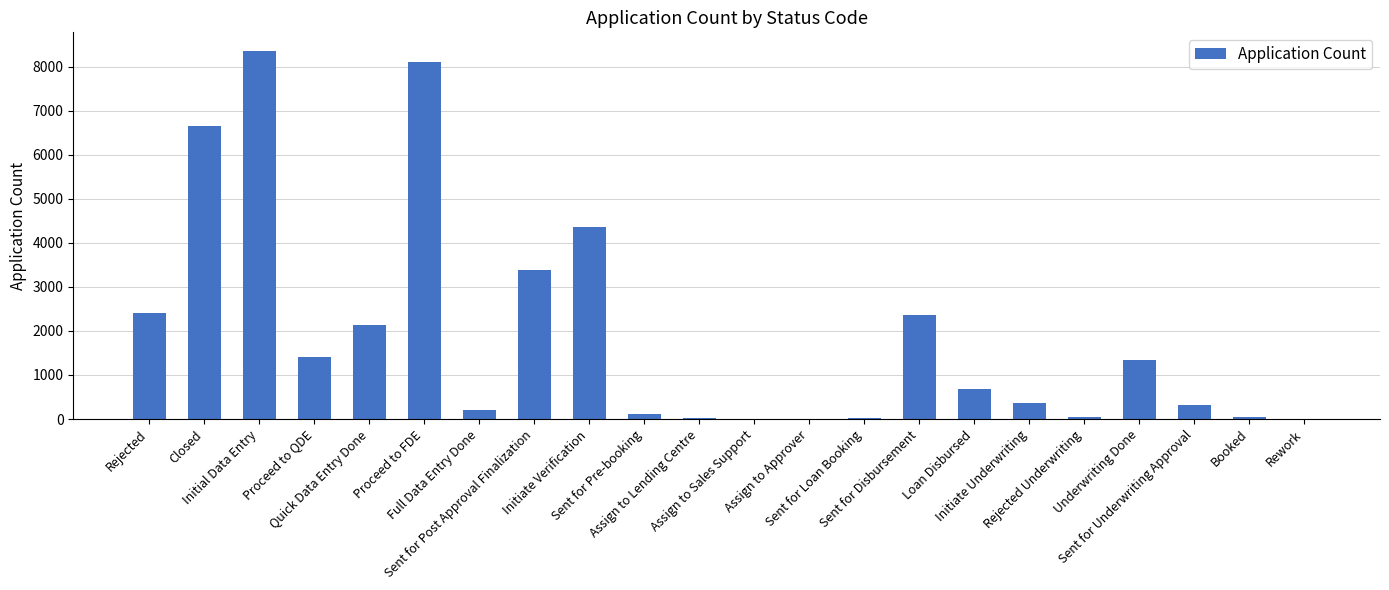

What is the greatest value displayed?

8358